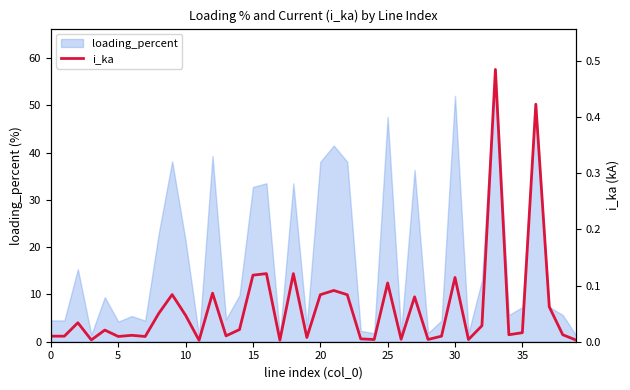

The value at 12 is 0.1. True or false?

False